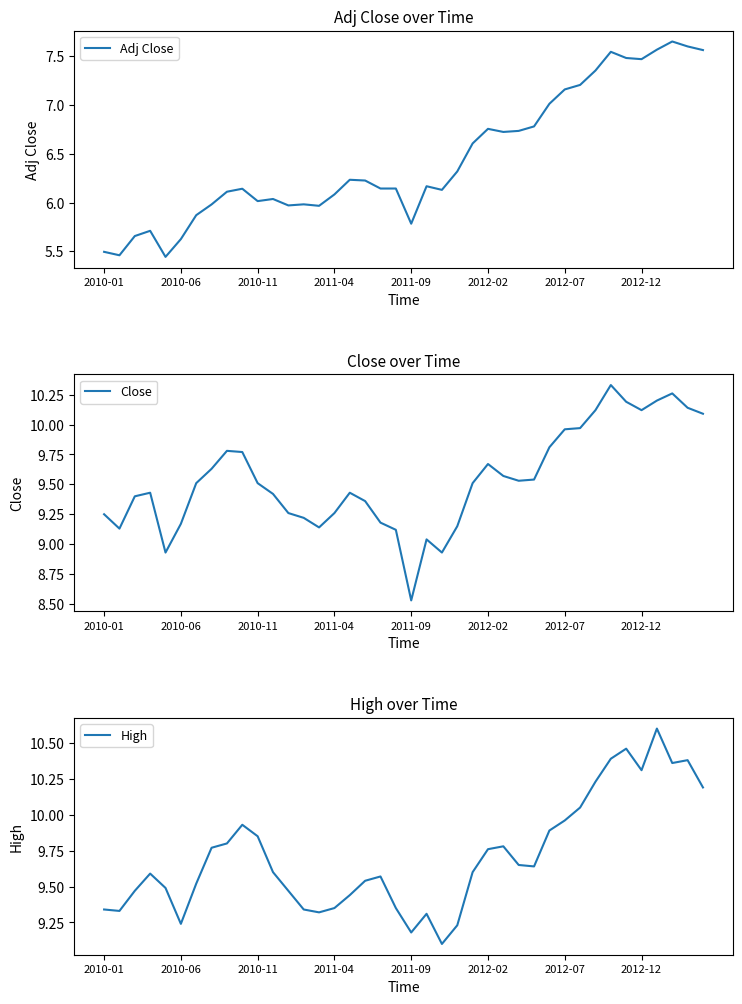

True or false: Adj Close and High cross at least once.

False